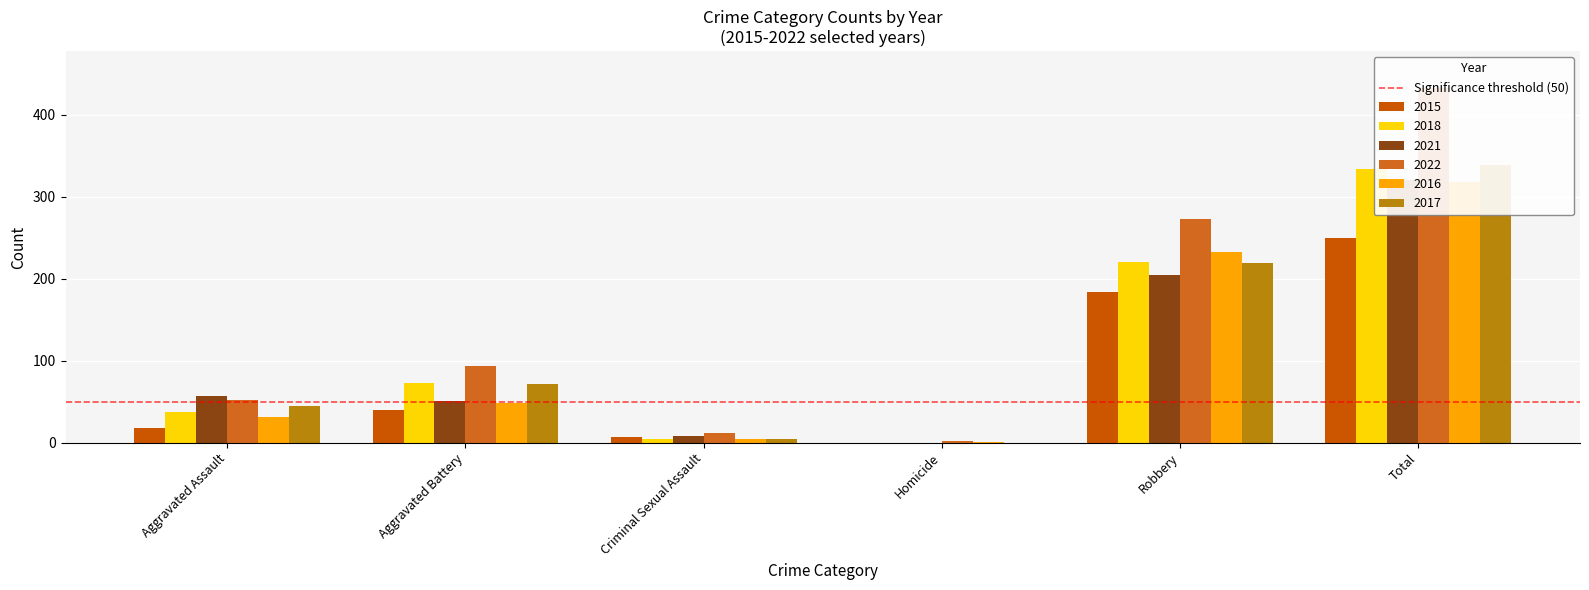

What is the label of the 6th bar from the left?

Total